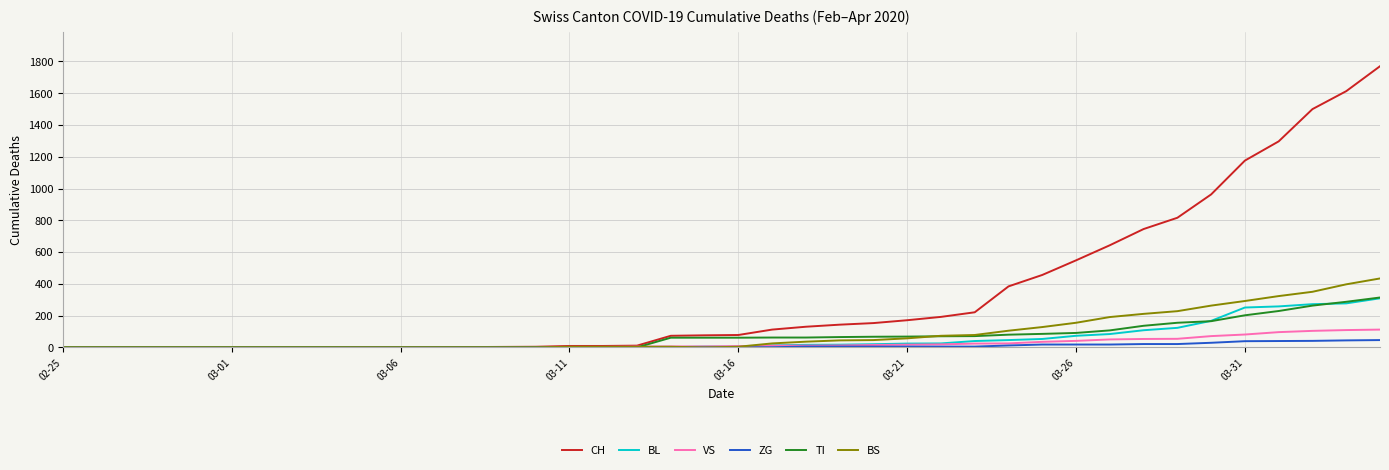

Which series has the largest range (max minus min)?

CH